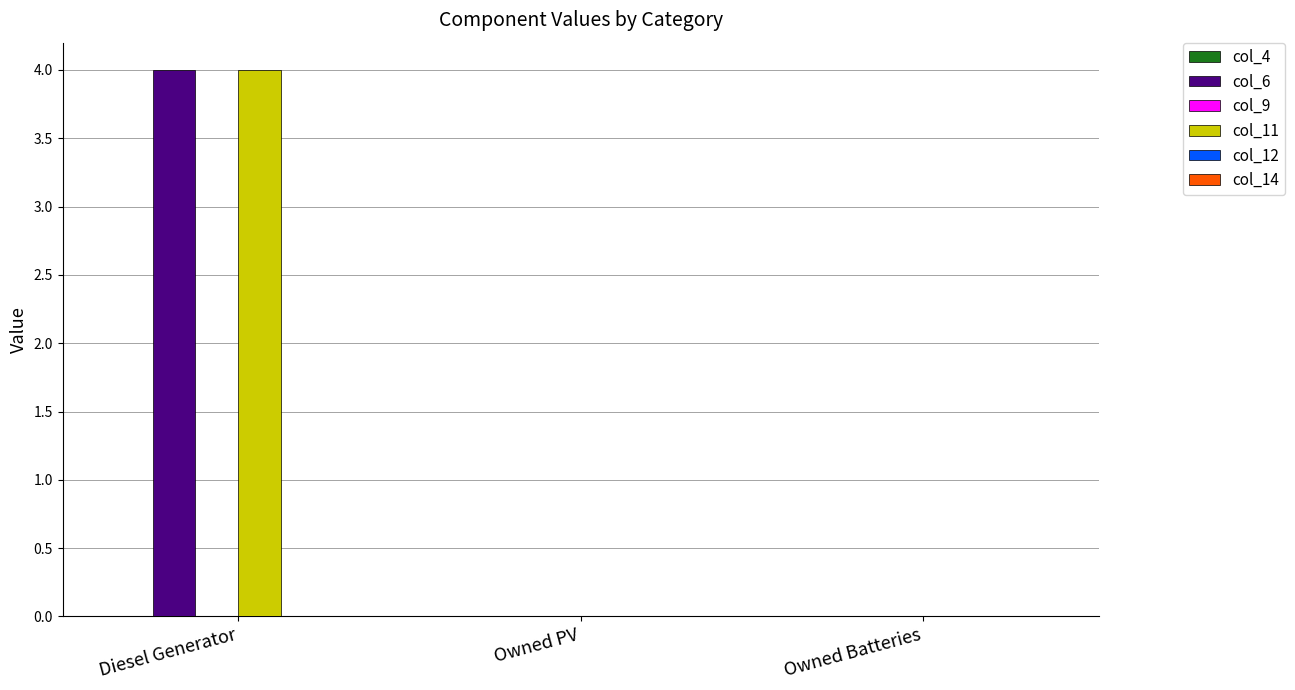

Reading right to left, transcribe all the data shown in this chart.

col_6: Owned Batteries=0	Owned PV=0	Diesel Generator=4
col_11: Owned Batteries=0	Owned PV=0	Diesel Generator=4